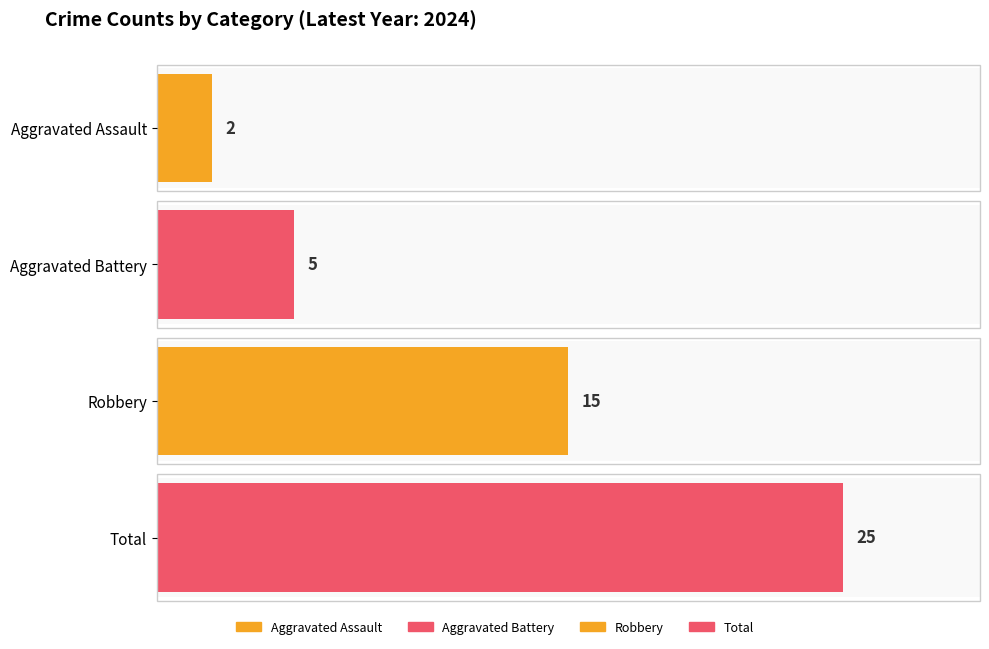

List the series in order of their peak value, lowest first.

Aggravated Assault, Aggravated Battery, Robbery, Total